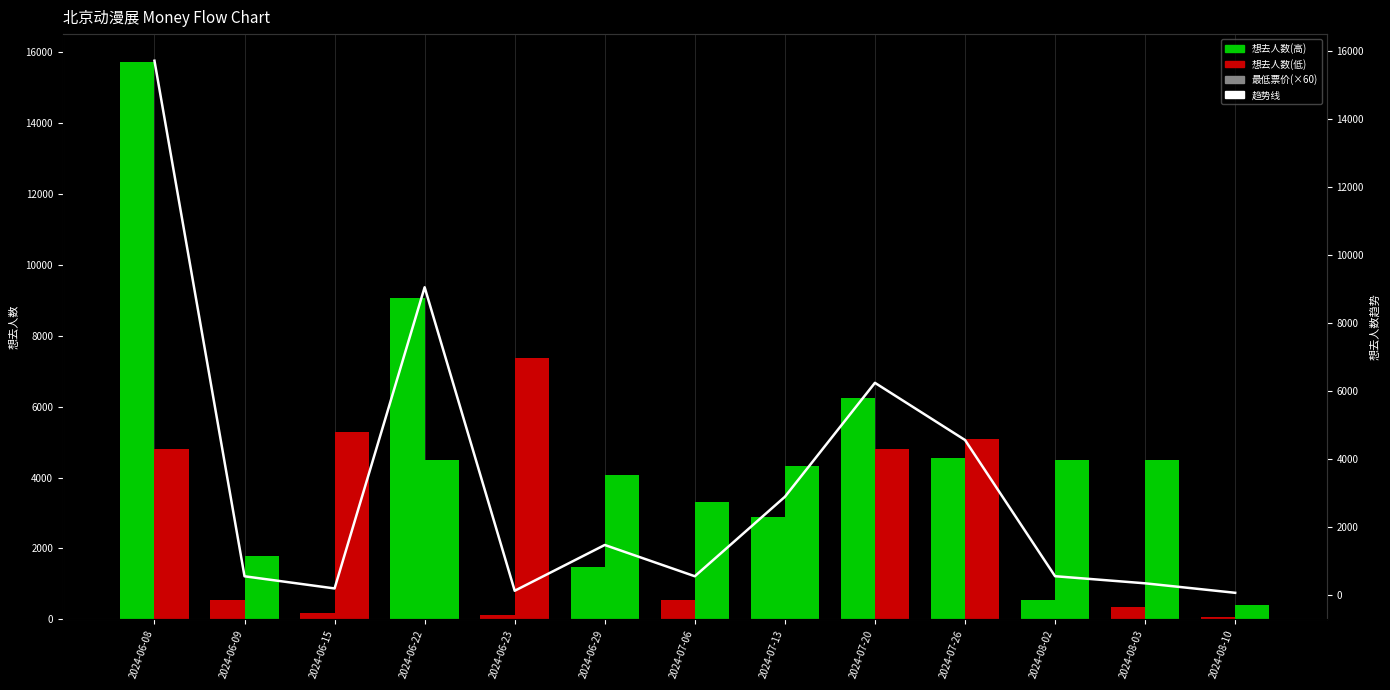

Where does the 想去人数趋势 series first go above 551?

2024-06-08